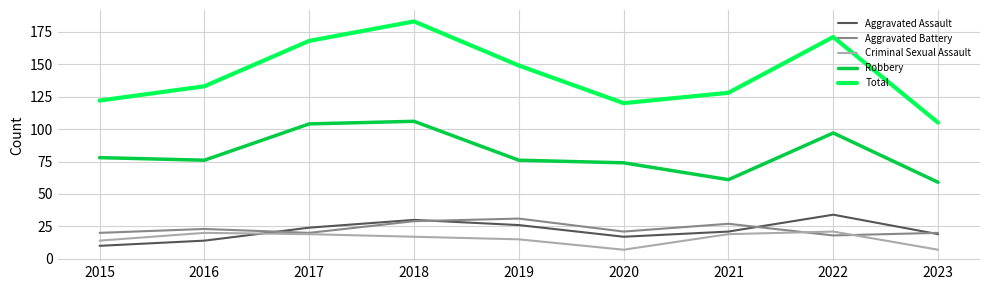

In Total, how many points are lower than both neighbors (excluding endpoints)?

1